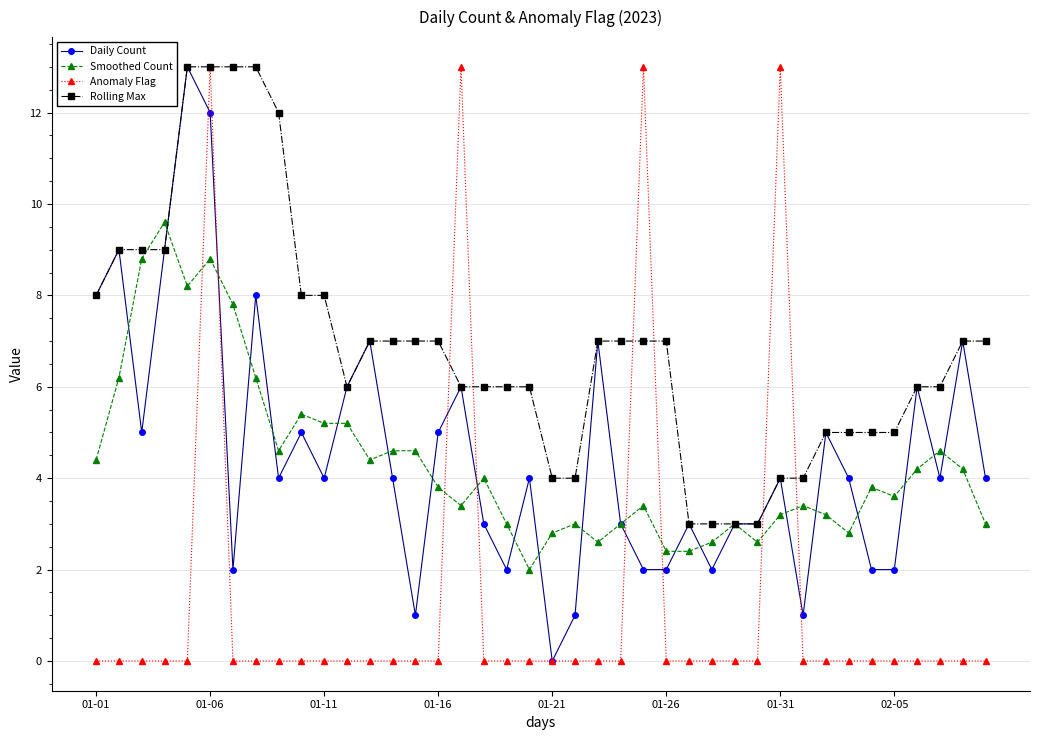

What is the greatest value displayed?

13.0